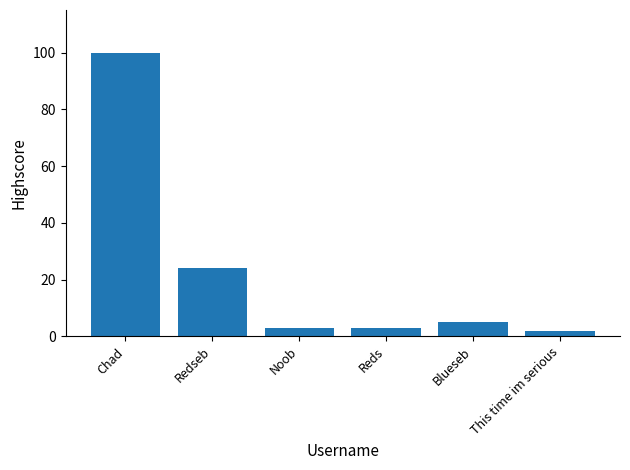

What is the average value?

23